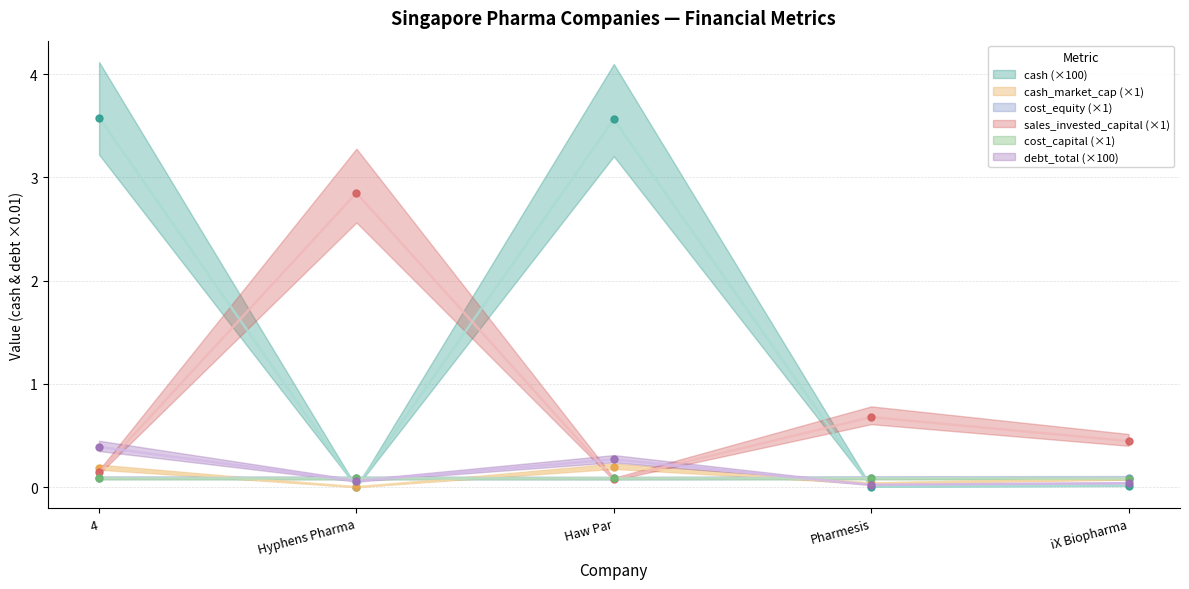

At how many categories does at least one series exceed 2?

3